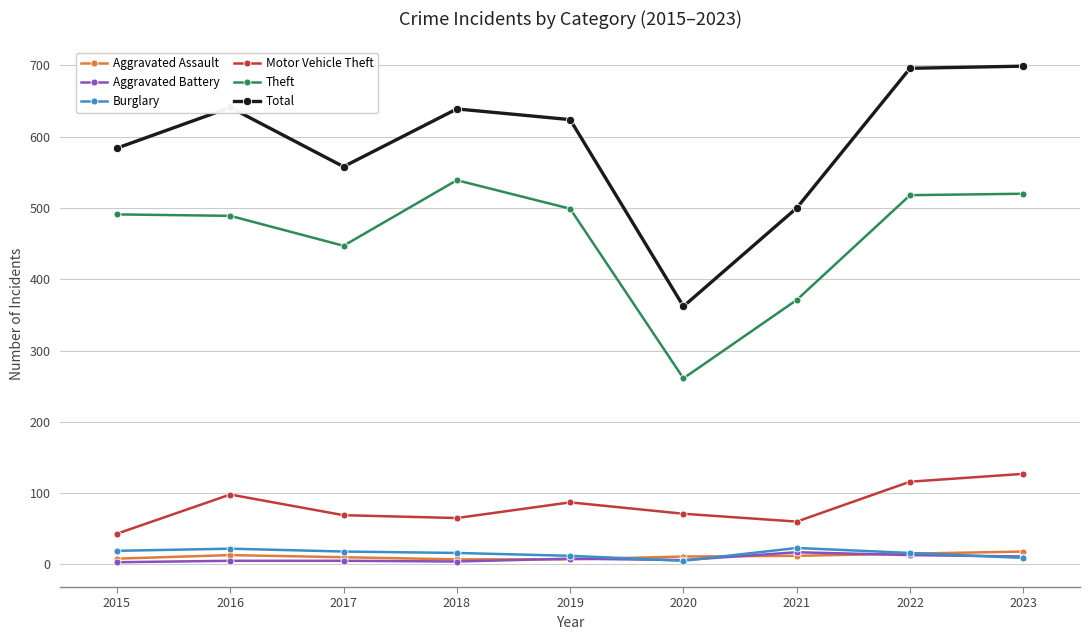

Is it true that Aggravated Assault equals 13 at 2016?

True